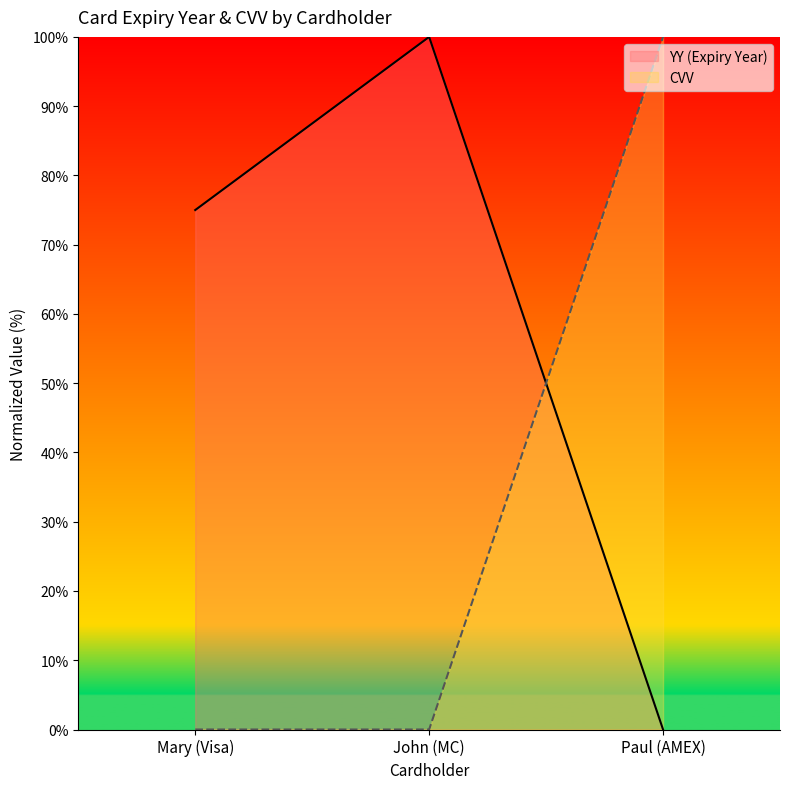

What is the label of the 2nd point from the right?

John (MC)